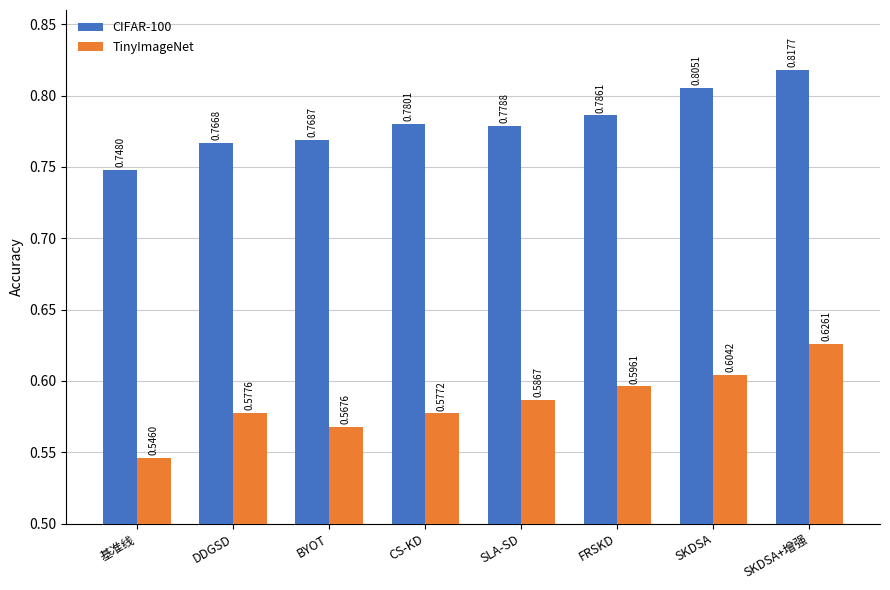

Which category has the lowest value across all series?

基准线